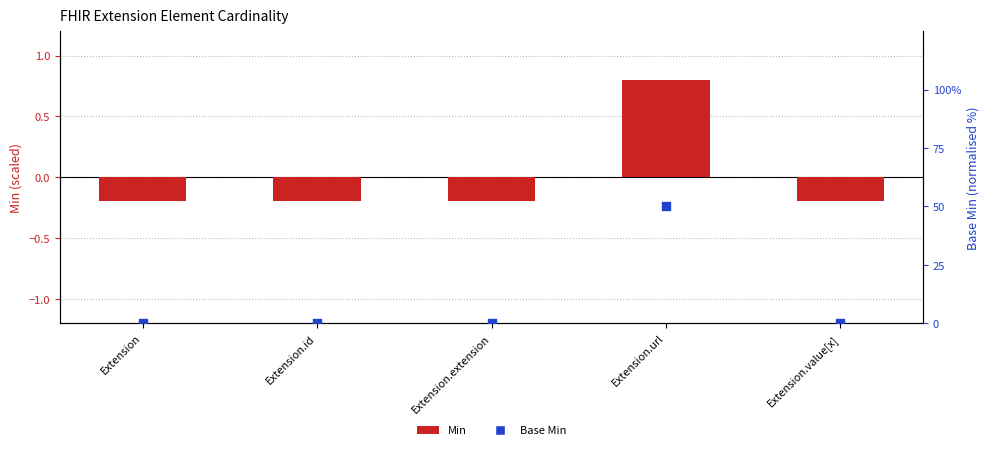

Which series reaches the minimum Y coordinate?

Min